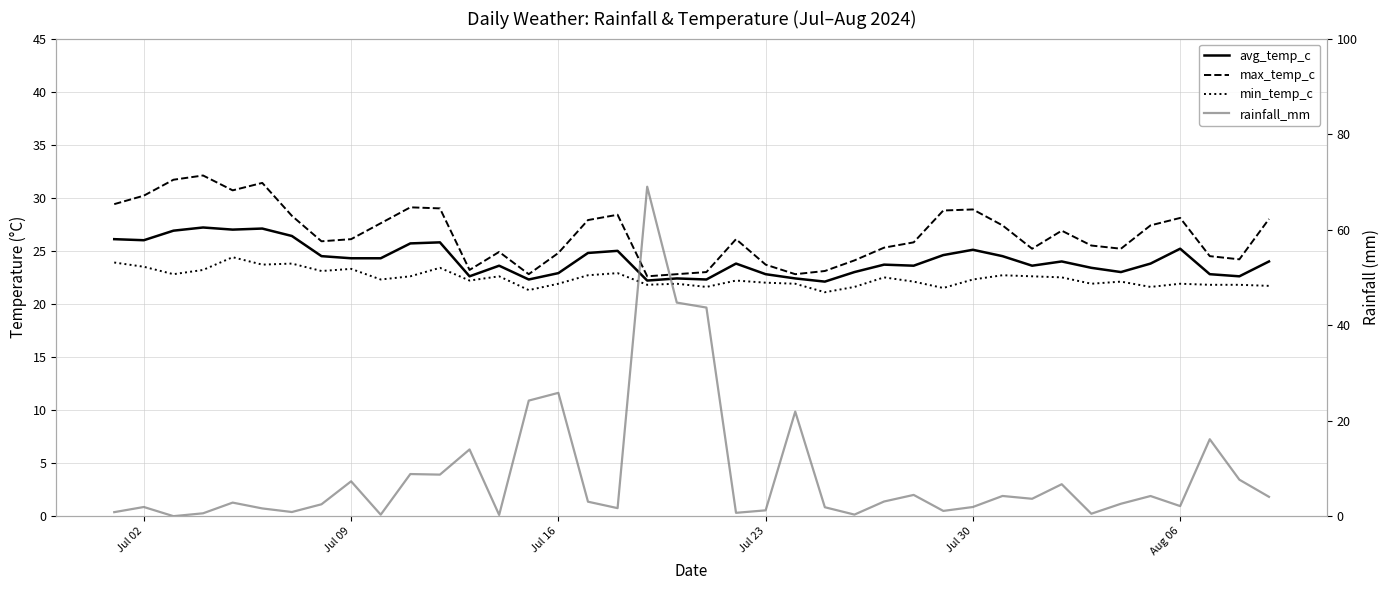

How many data points in rainfall_mm are above 3?

20